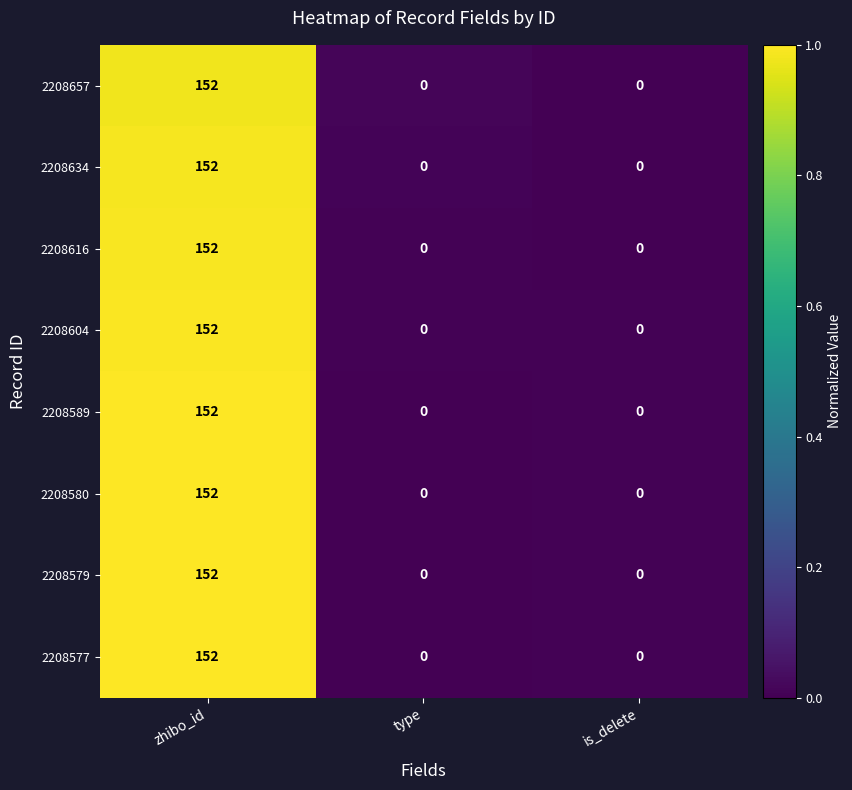

How many 2208589 values are between 0 and 152?

3